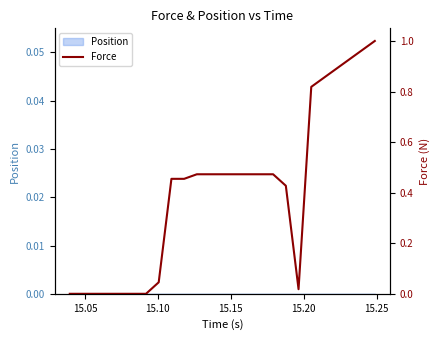

True or false: the data has more than 0 interior local peaks.

False